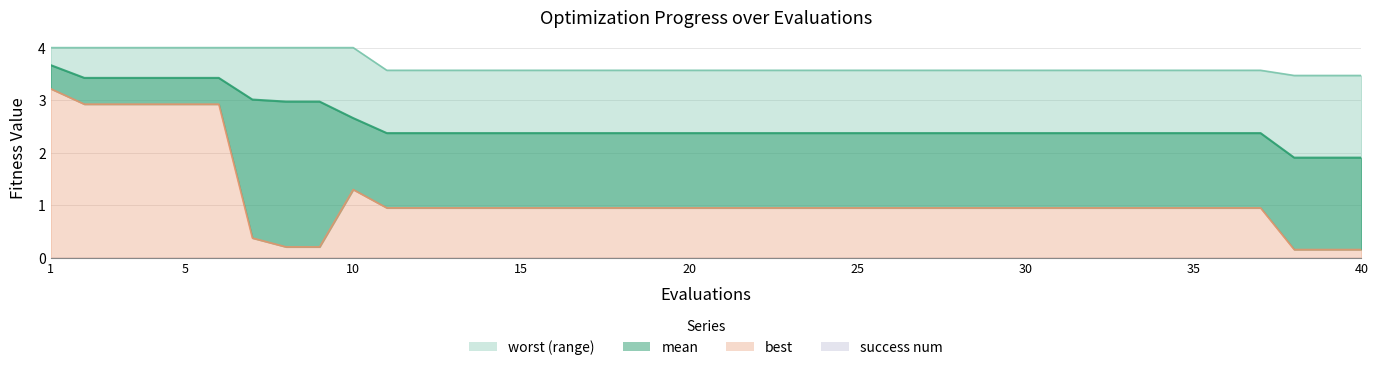

Reading left to right, what are all the values shown in this chart?

mean: 3.7	3.4	3.4	3.4	3.4	3.4	3.0	3.0	3.0	2.7	2.4	2.4	2.4	2.4	2.4	2.4	2.4	2.4	2.4	2.4	2.4	2.4	2.4	2.4	2.4	2.4	2.4	2.4	2.4	2.4	2.4	2.4	2.4	2.4	2.4	2.4	2.4	1.9	1.9	1.9
best: 3.2	2.9	2.9	2.9	2.9	2.9	0.4	0.2	0.2	1.3	0.9	0.9	0.9	0.9	0.9	0.9	0.9	0.9	0.9	0.9	0.9	0.9	0.9	0.9	0.9	0.9	0.9	0.9	0.9	0.9	0.9	0.9	0.9	0.9	0.9	0.9	0.9	0.2	0.2	0.2
worst: 4.0	4.0	4.0	4.0	4.0	4.0	4.0	4.0	4.0	4.0	3.6	3.6	3.6	3.6	3.6	3.6	3.6	3.6	3.6	3.6	3.6	3.6	3.6	3.6	3.6	3.6	3.6	3.6	3.6	3.6	3.6	3.6	3.6	3.6	3.6	3.6	3.6	3.5	3.5	3.5